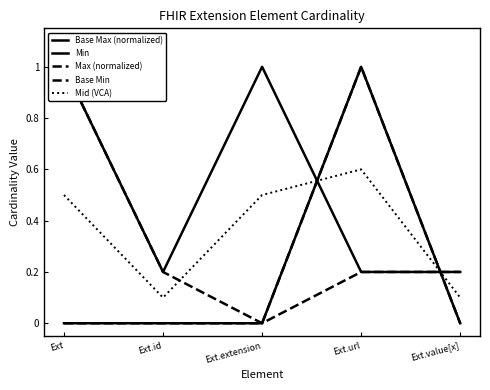

What position from the left is Ext.url?

4